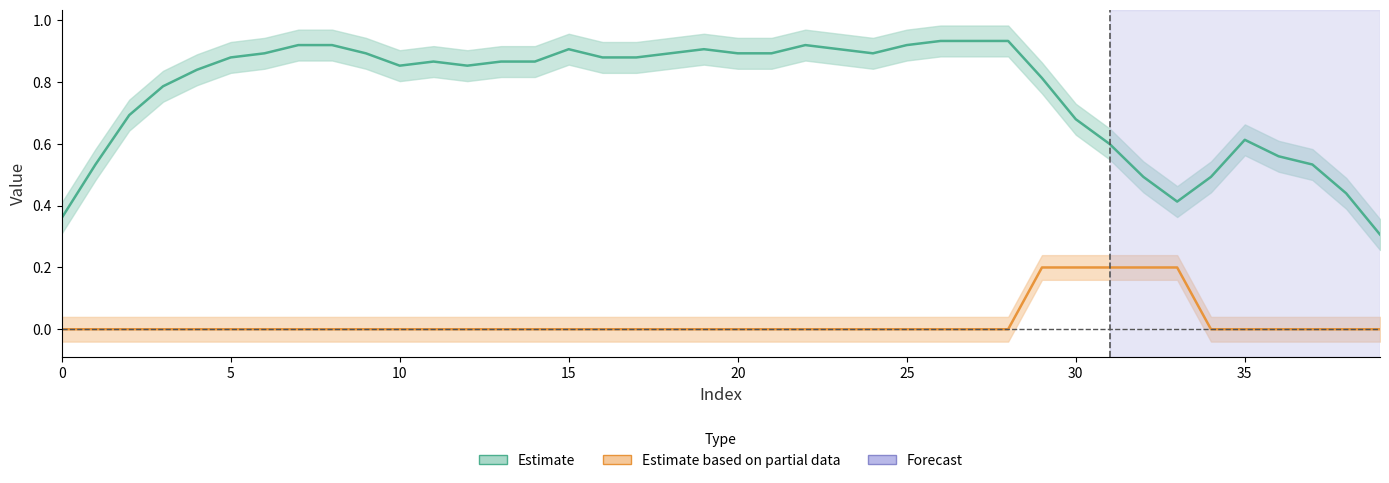

Is this an area chart (filled region under the line)?

No